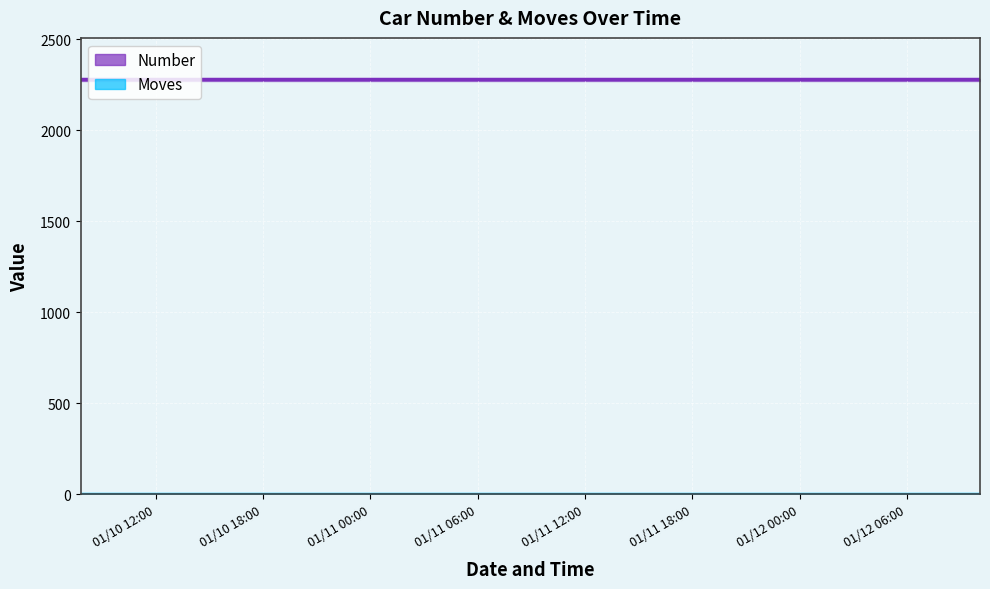

What is the sum of the Number values at 2023/01/10 10:45:21 and 2023/01/10 07:49:25?

4558